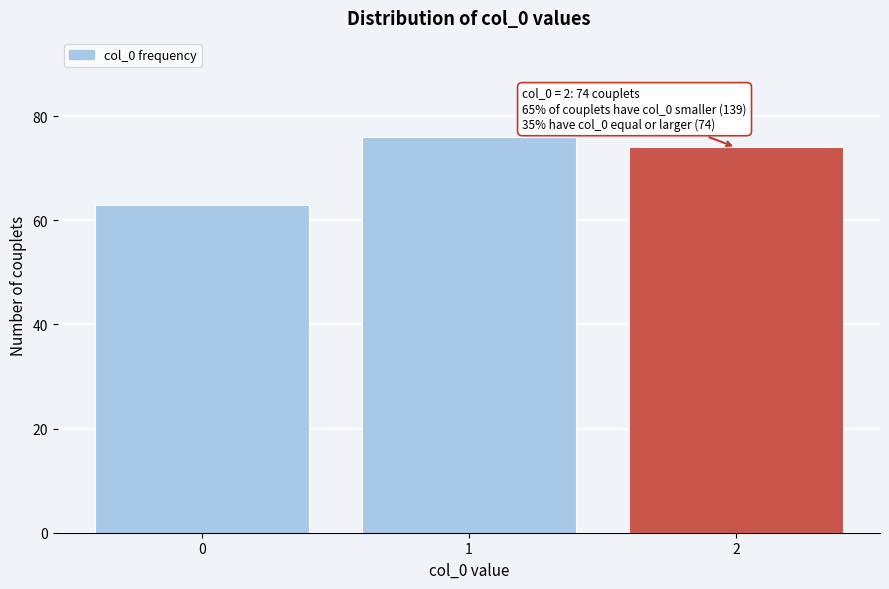

Reading right to left, what are all the values shown in this chart?

2=74	1=76	0=63